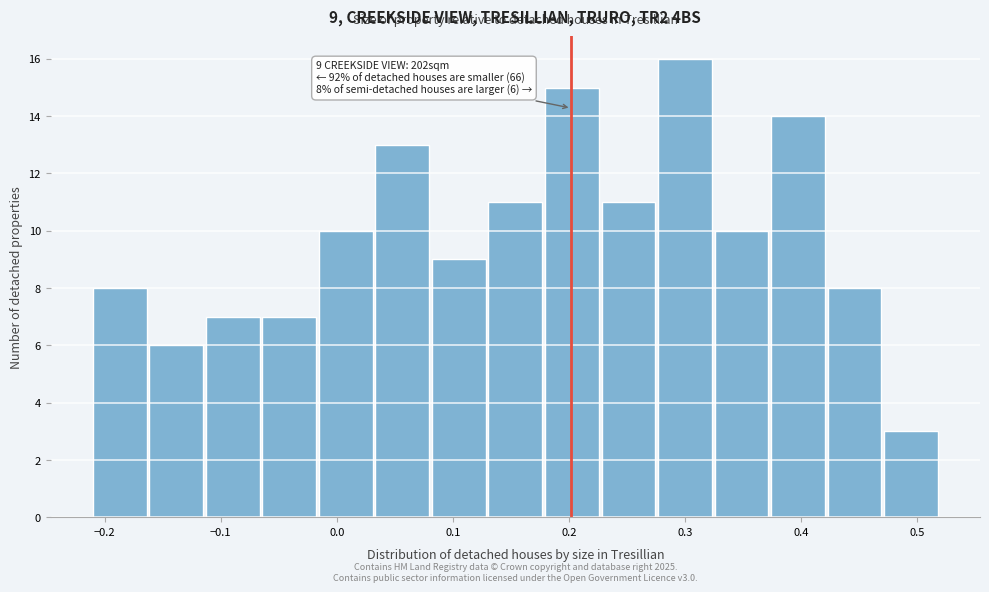

Which range on the x-axis has the tallest bar?

0.28 to 0.33